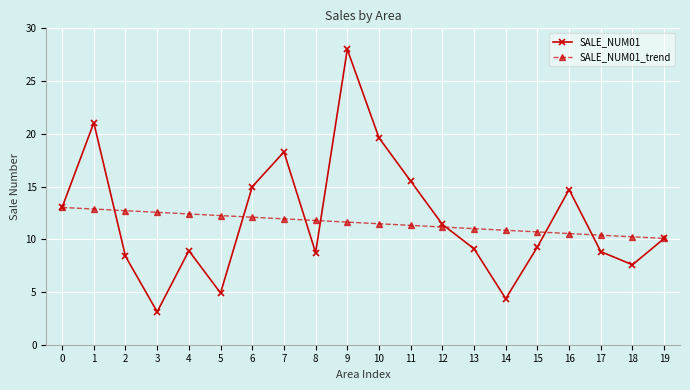

List the series in order of their overall mean, lowest first.

SALE_NUM01_trend, SALE_NUM01